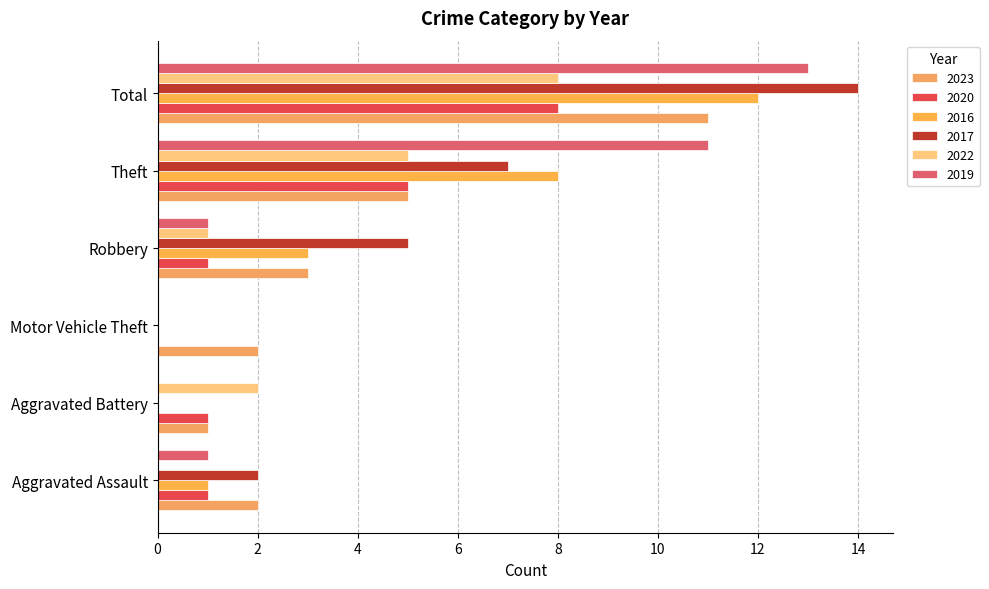

What is the label of the 5th bar from the left?

Theft